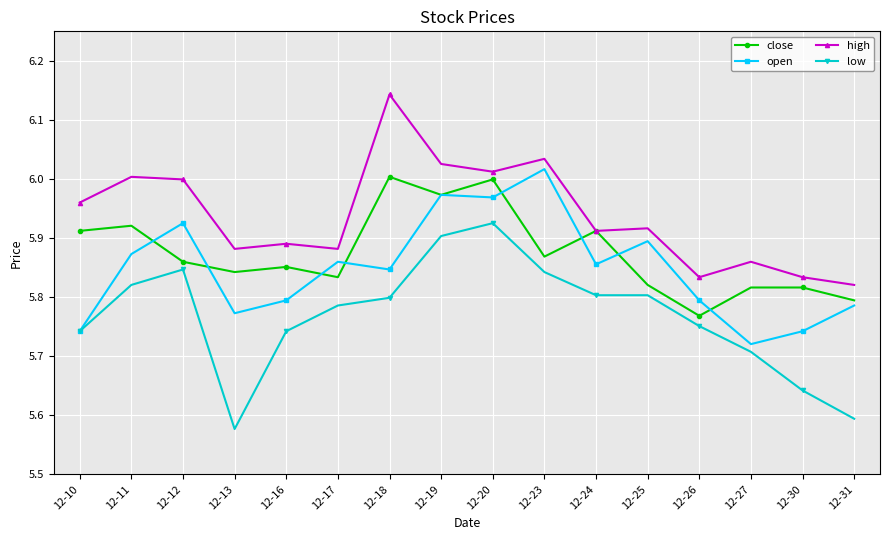

At which label does low reach its minimum?

12-13